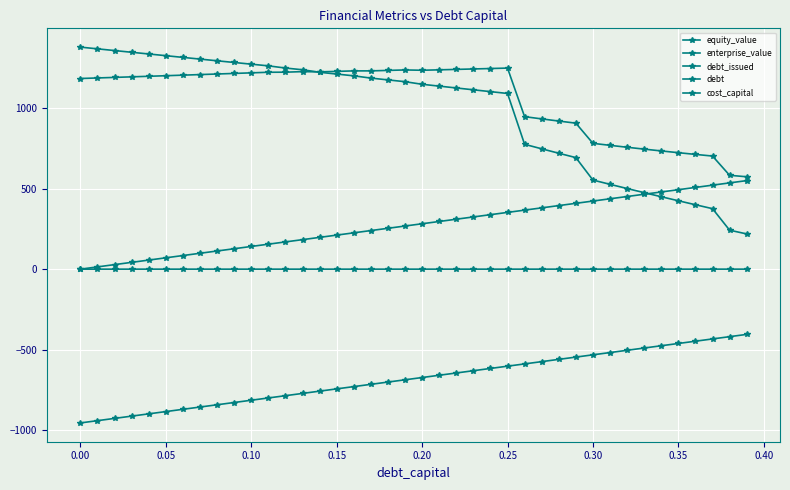

How many lines are shown in the chart?

5